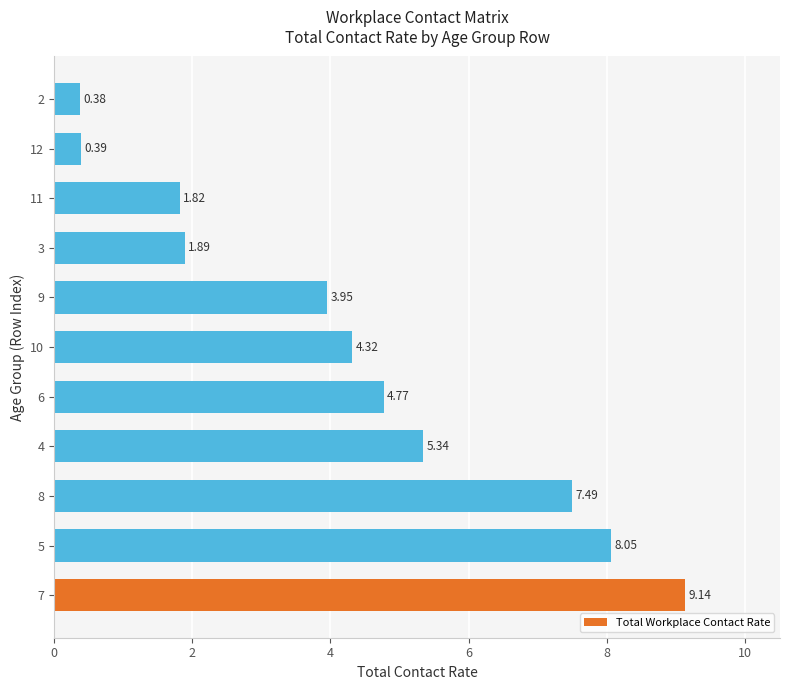

List the labels in order of value, largest first.

7, 5, 8, 4, 6, 10, 9, 3, 11, 12, 2